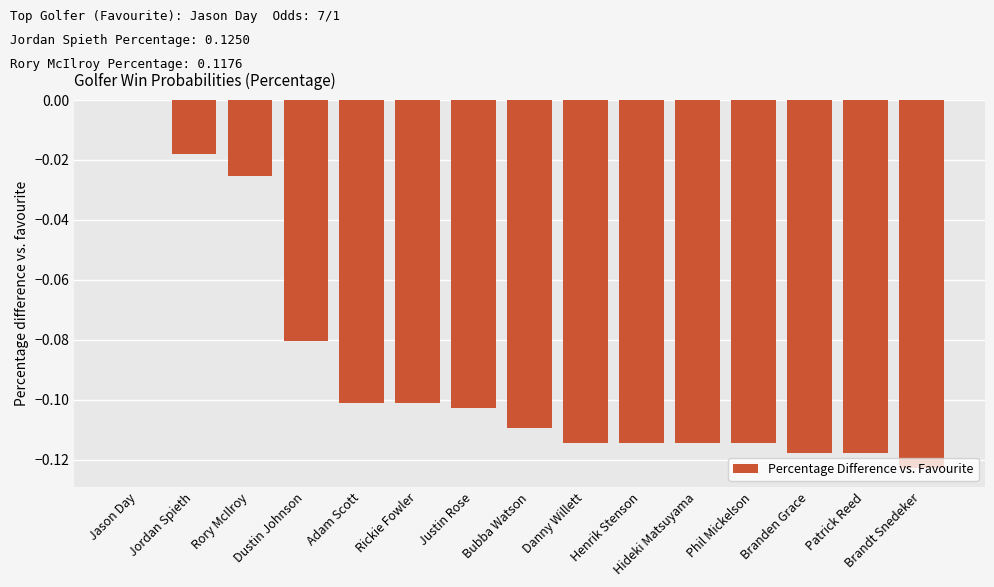

How many data points does each series have?

15